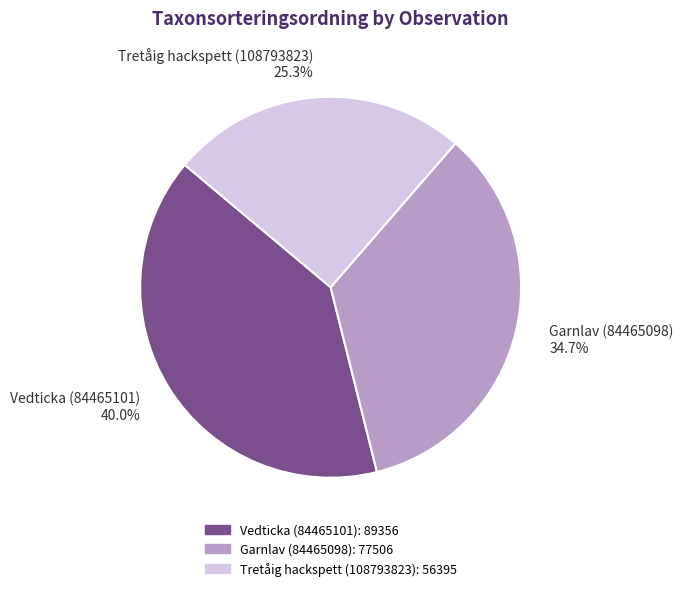

Which category has the smallest portion of the pie?

Tretåig hackspett (108793823)